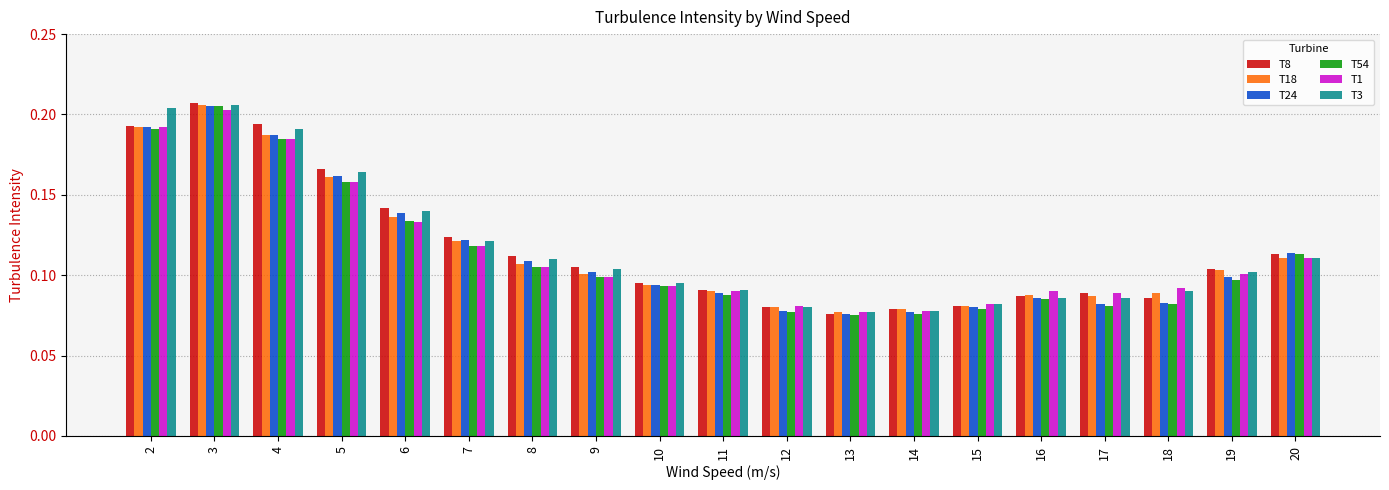

How many groups of bars are there?

19